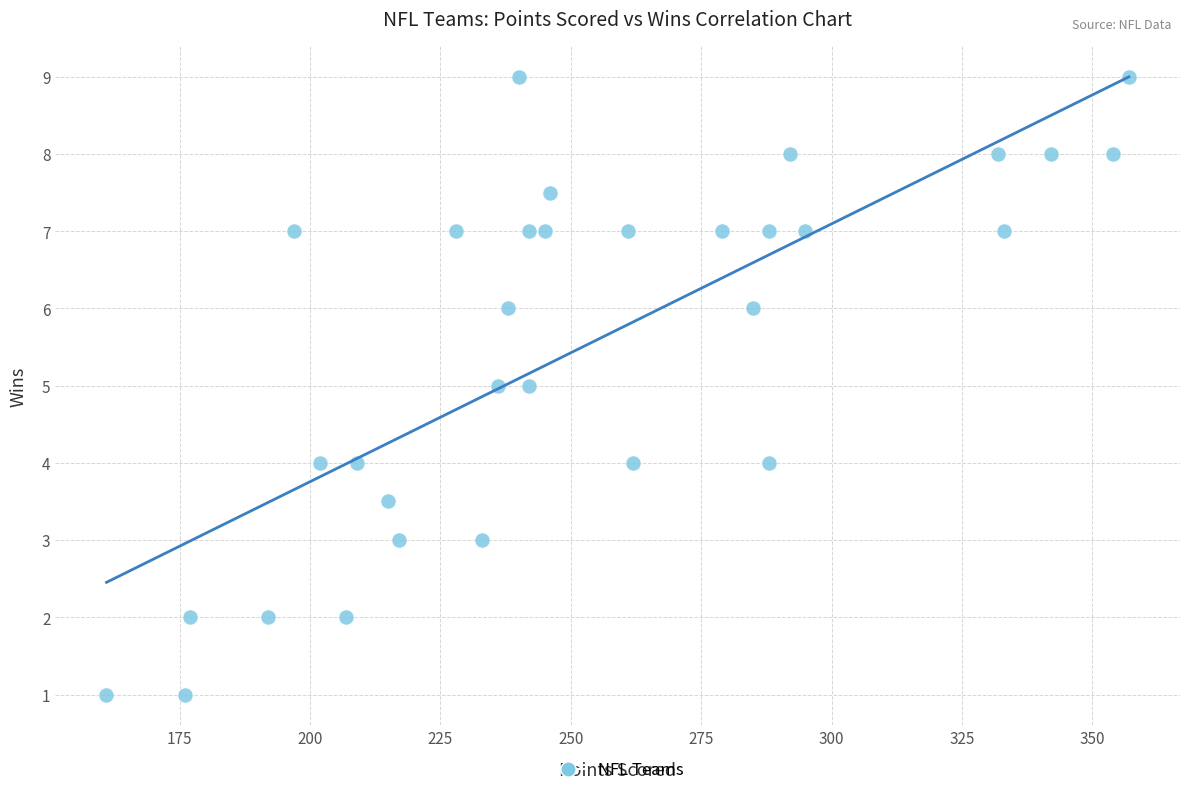

What is the range of X values (max minus min)?

196.0